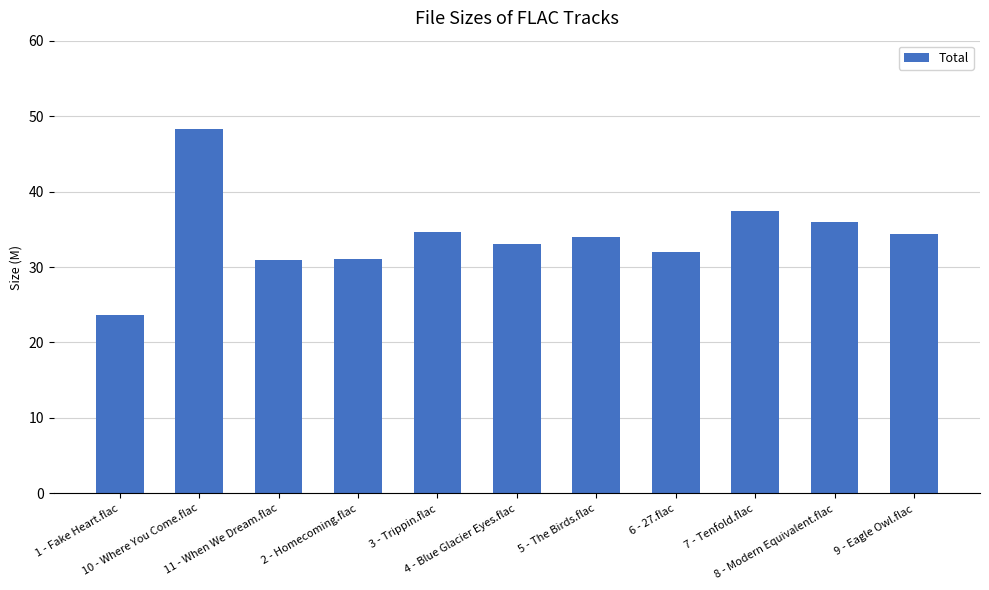

What is the value of the 8th bar from the left?

32.0